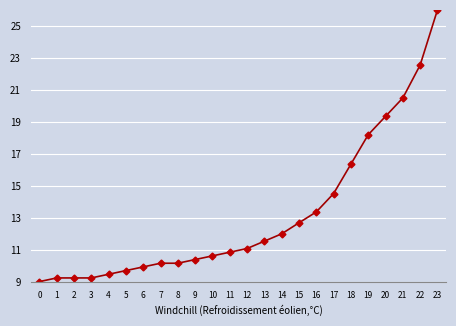

How many values are below 11?

12